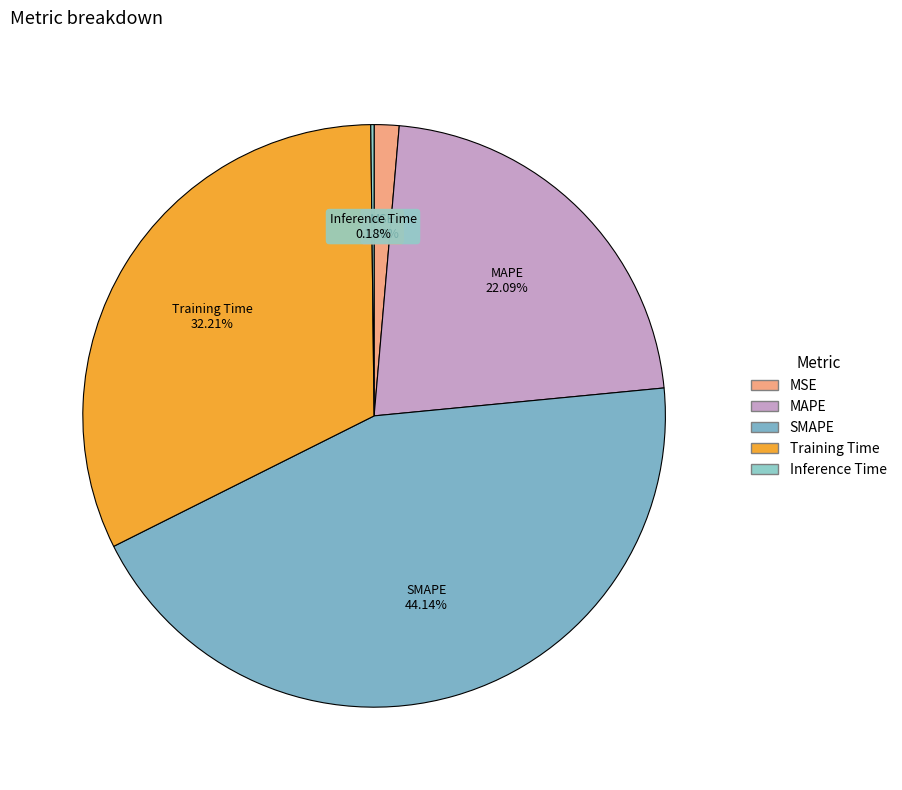

Which category has the biggest portion of the pie?

SMAPE